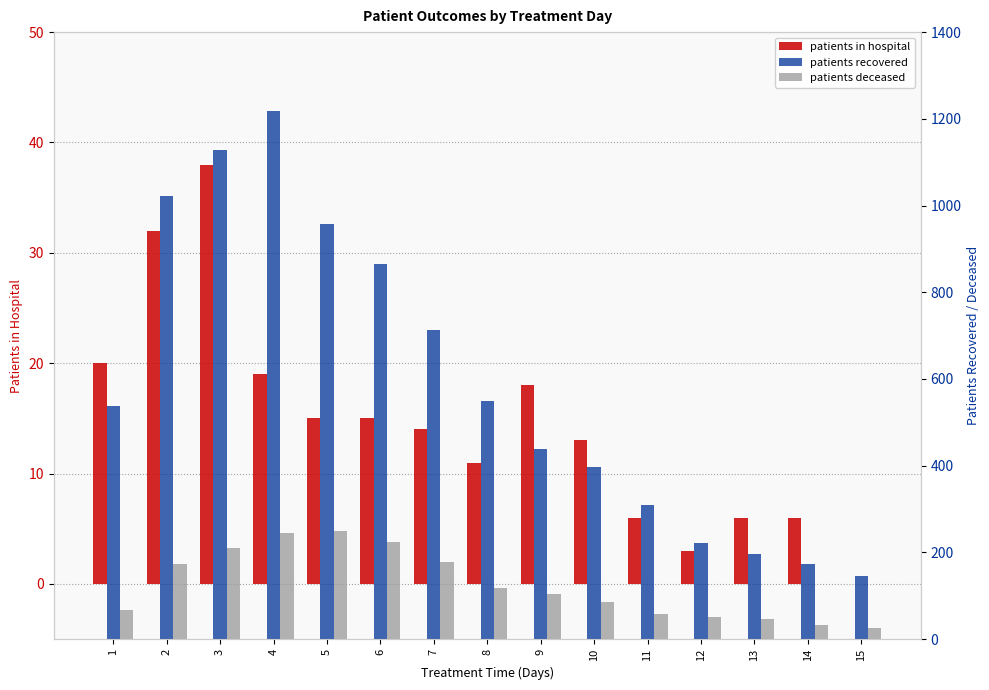

What is the value of the patients_in_hospital bar at the 4th from the left?

19